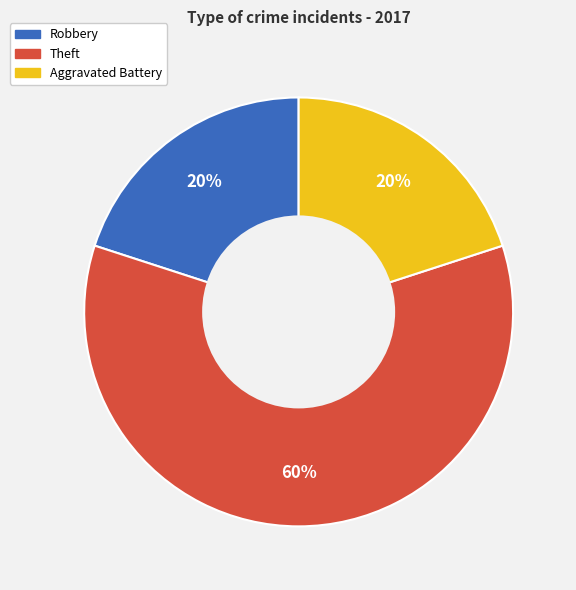

To the nearest percent, what is the average slice percentage?

33%